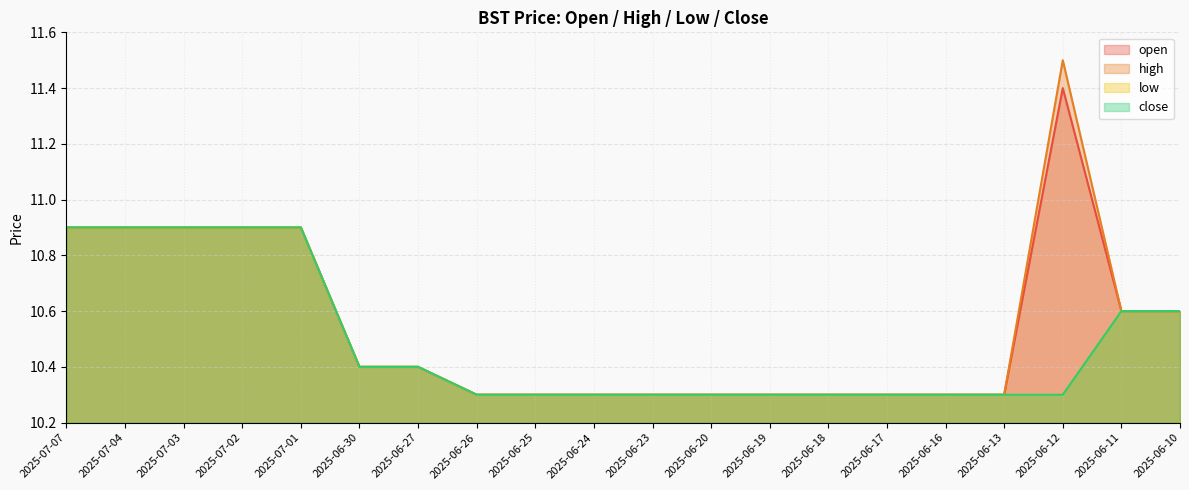

Which has a higher value, 2025-07-03 or 2025-06-30?

2025-07-03